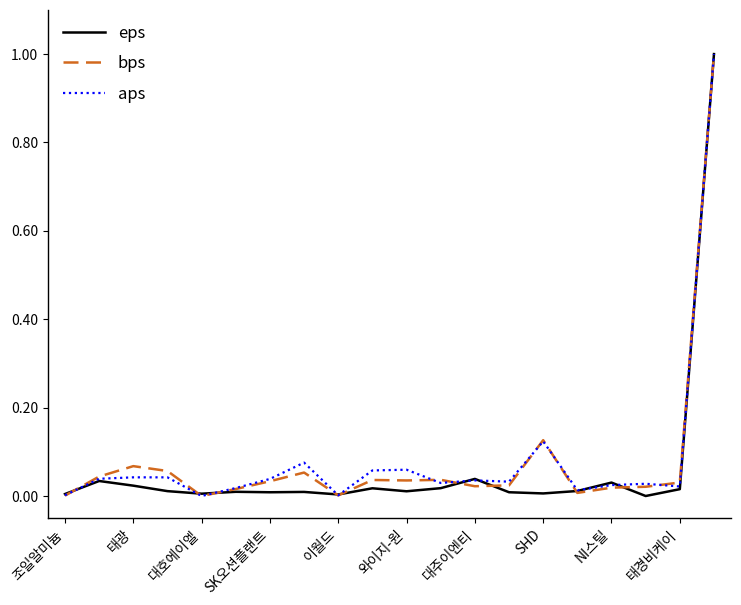

What is the highest value of the aps series?

1.0